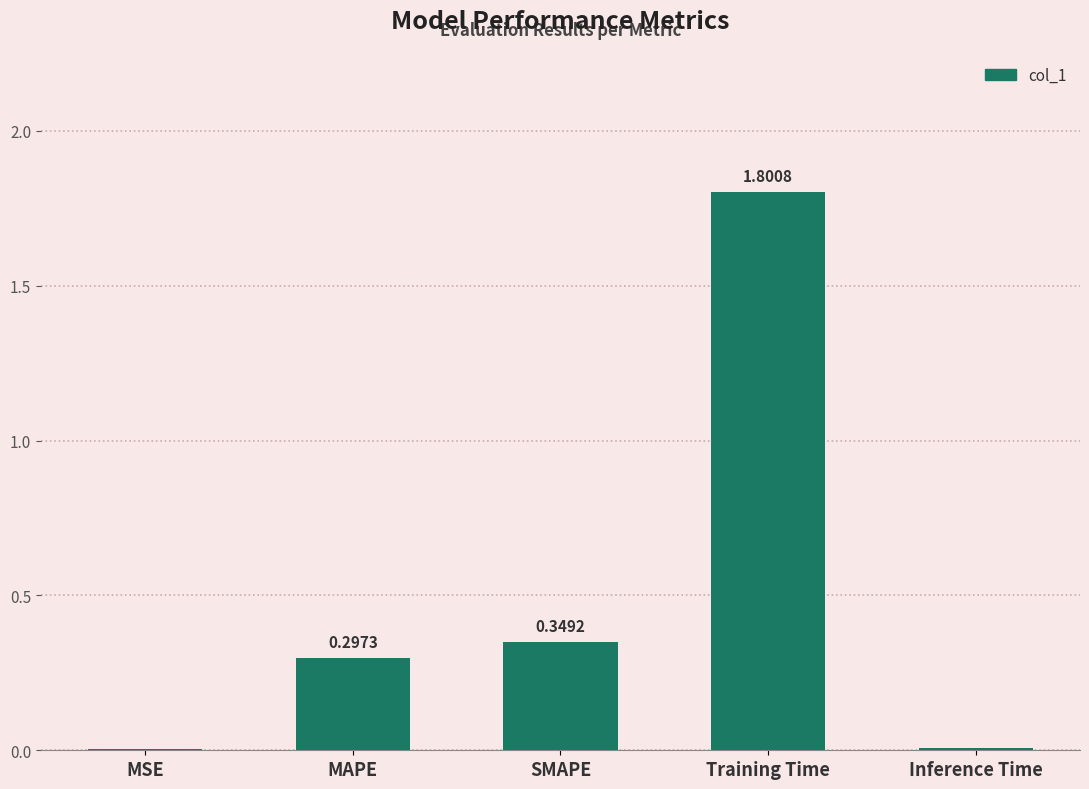

Between MAPE and Inference Time, which is larger?

MAPE